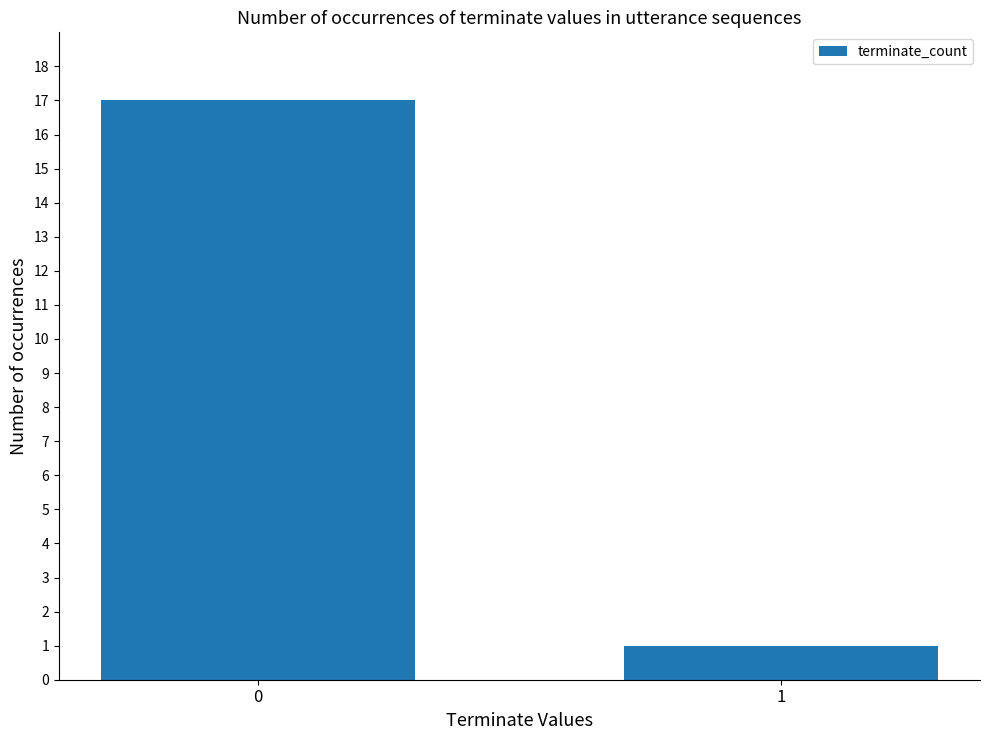

The value at 1 is 1. True or false?

True